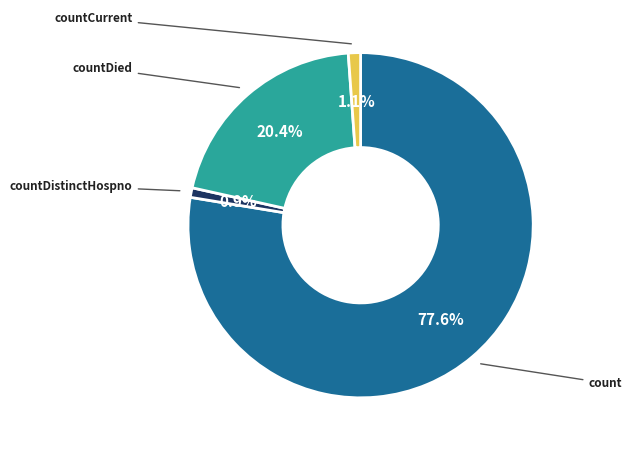

Does any single category account for the majority?

Yes